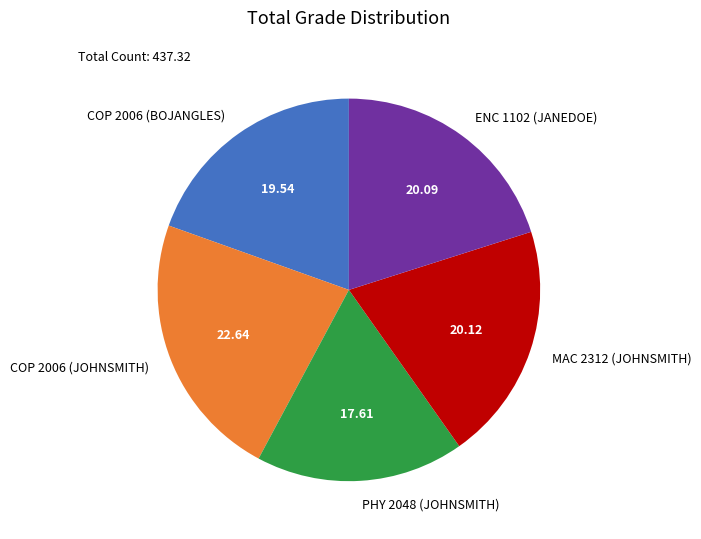

What is the ratio of the value at PHY 2048 (JOHNSMITH) to the value at MAC 2312 (JOHNSMITH)?

0.9